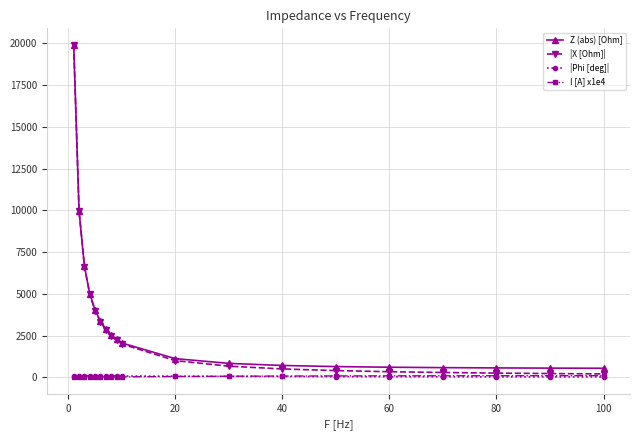

What is the maximum value for |X [Ohm]|?

19894.4